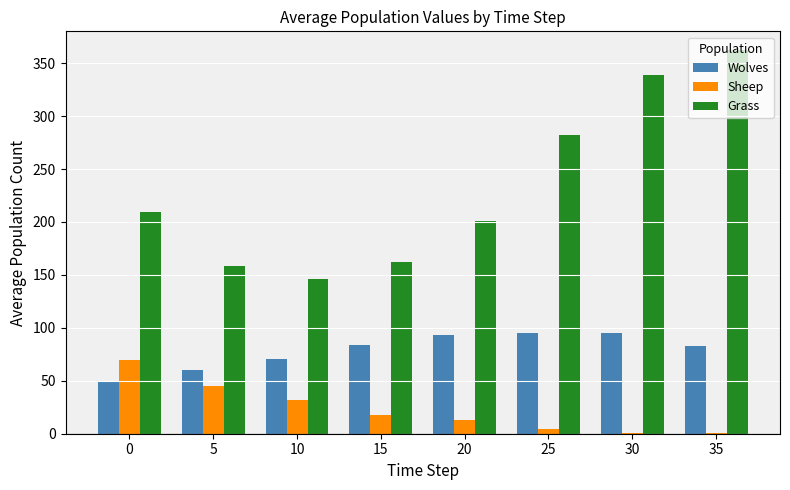

What is the sum of all Wolves values?

631